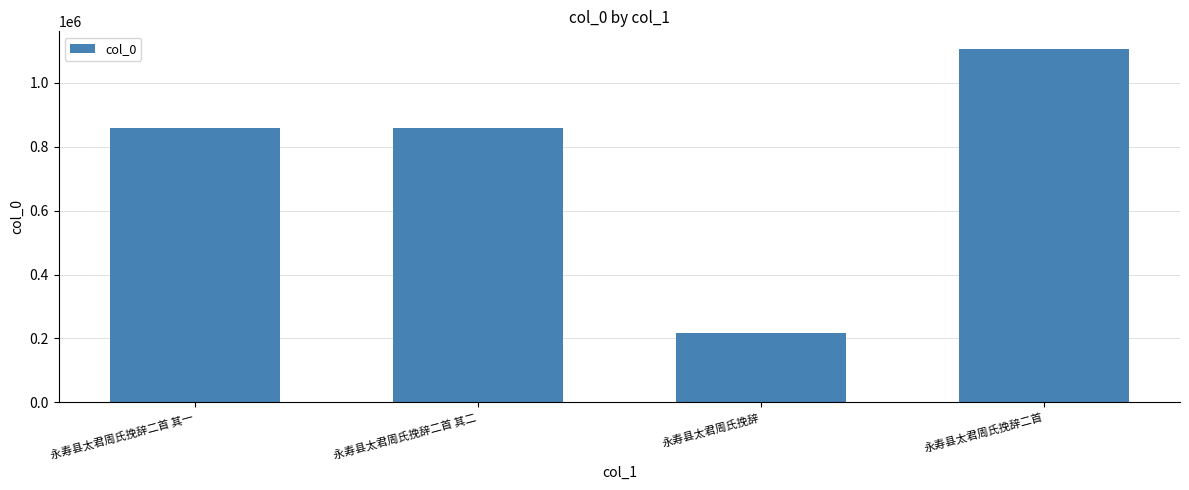

What is the change in value from 永寿县太君周氏挽辞 to 永寿县太君周氏挽辞二首?

+889938